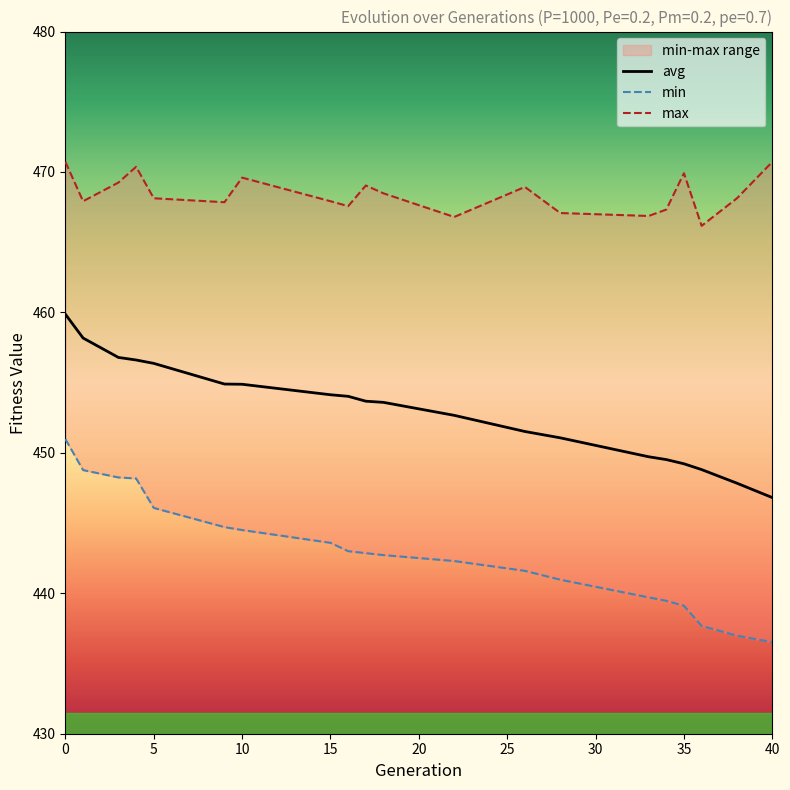

True or false: min has more than 2 points higher than both neighbors.

False